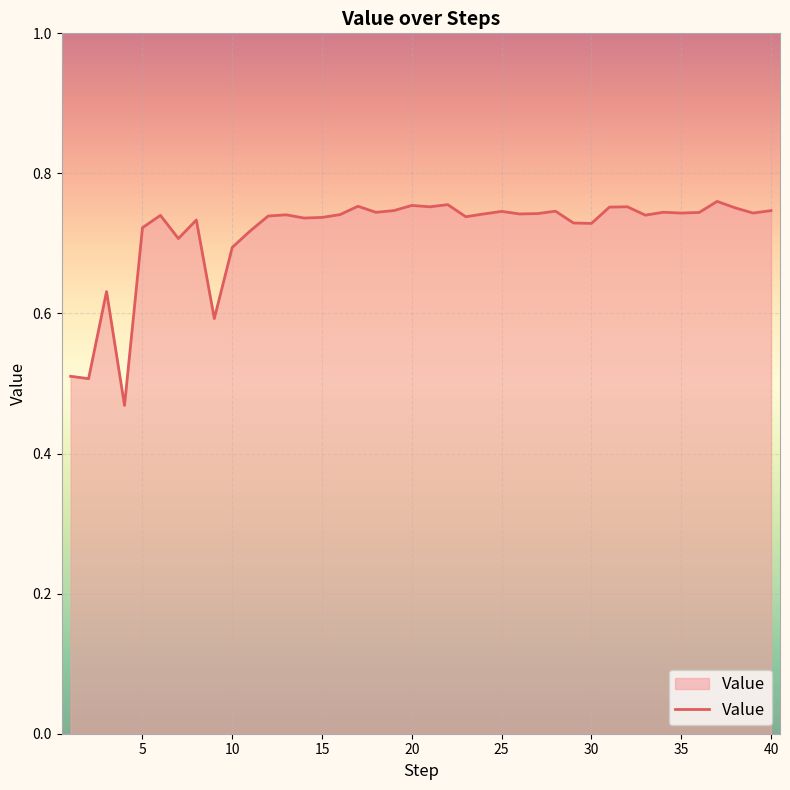

What is the difference between the maximum and minimum values?

0.3